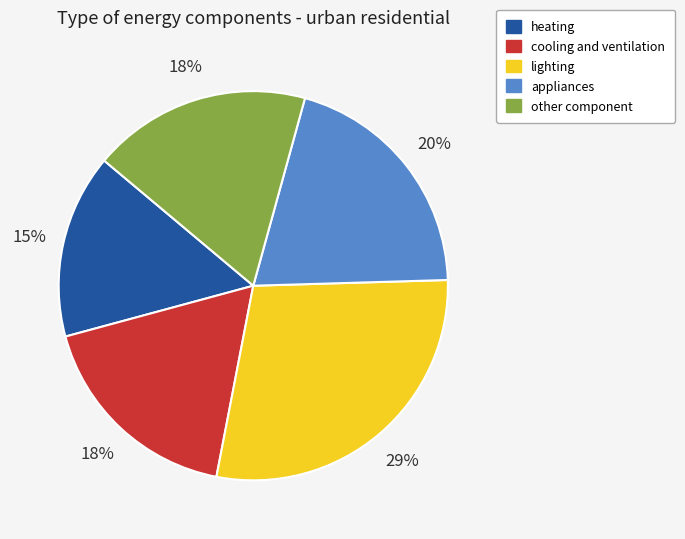

To the nearest percent, what is the combined percentage of heating and cooling and ventilation?

33%